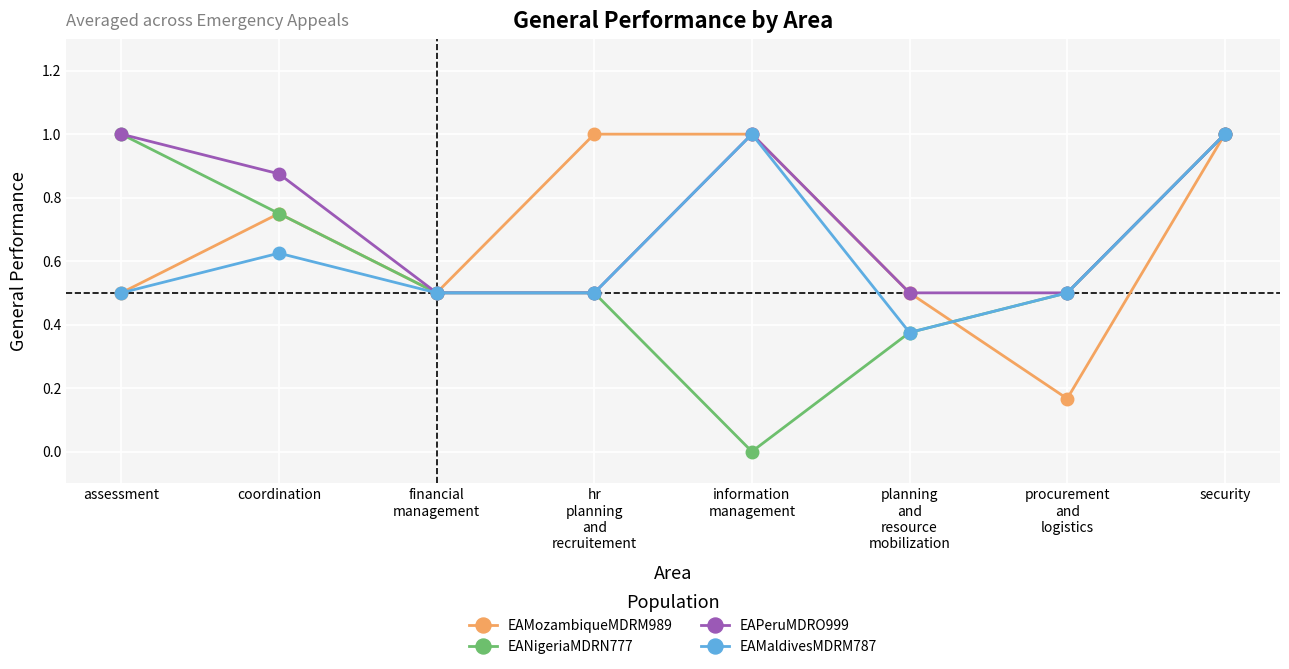

What is the difference between the second highest and second lowest values in the EAPeruMDRO999 series?

0.5